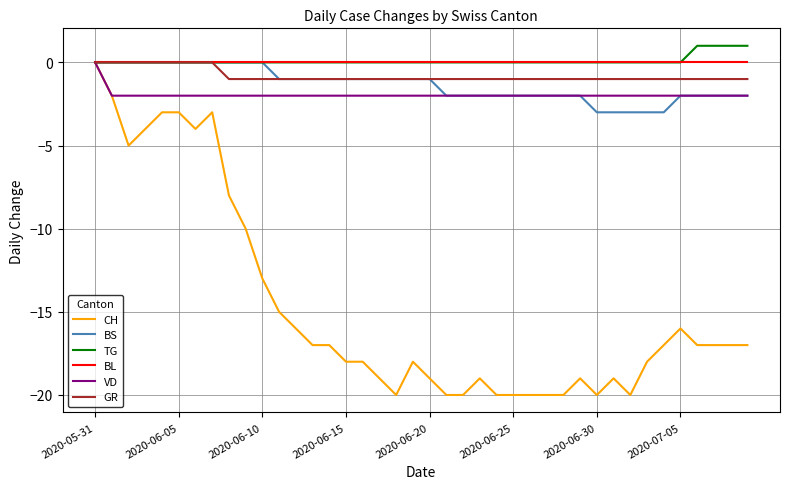

Which series has the widest spread of values?

CH